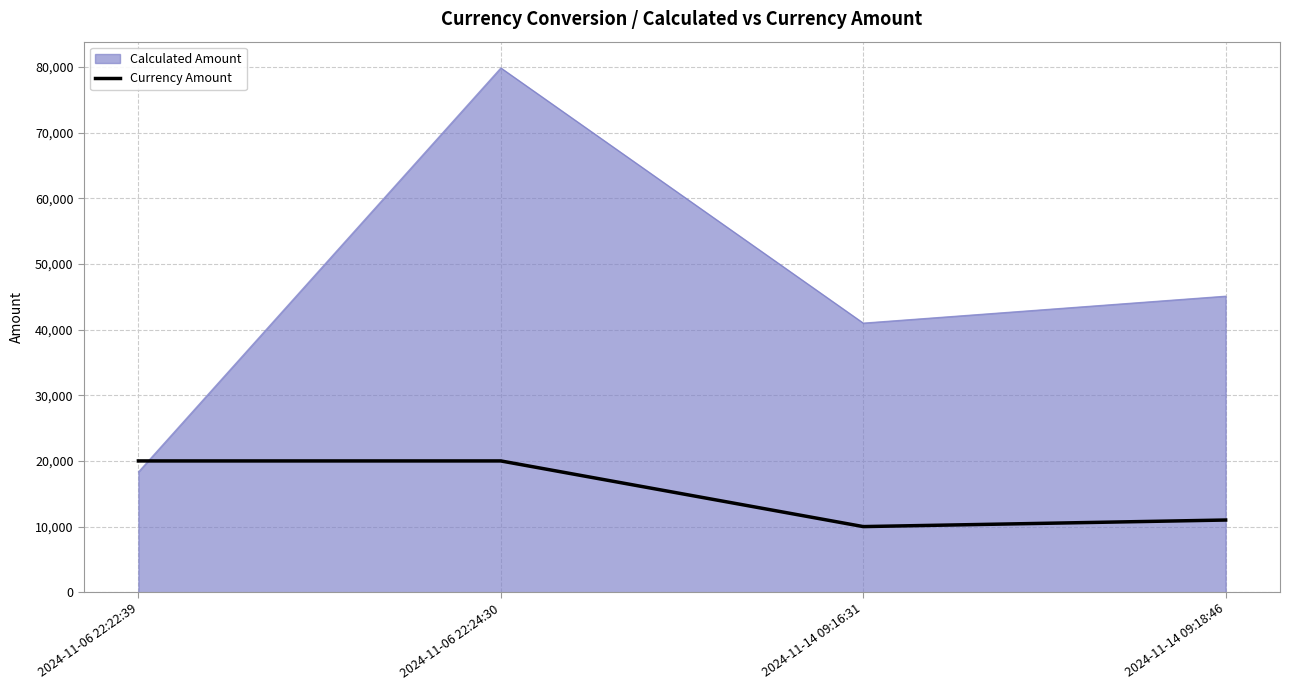

The value of Currency Amount at 2024-11-14 09:18:46 is 11000.0. True or false?

True